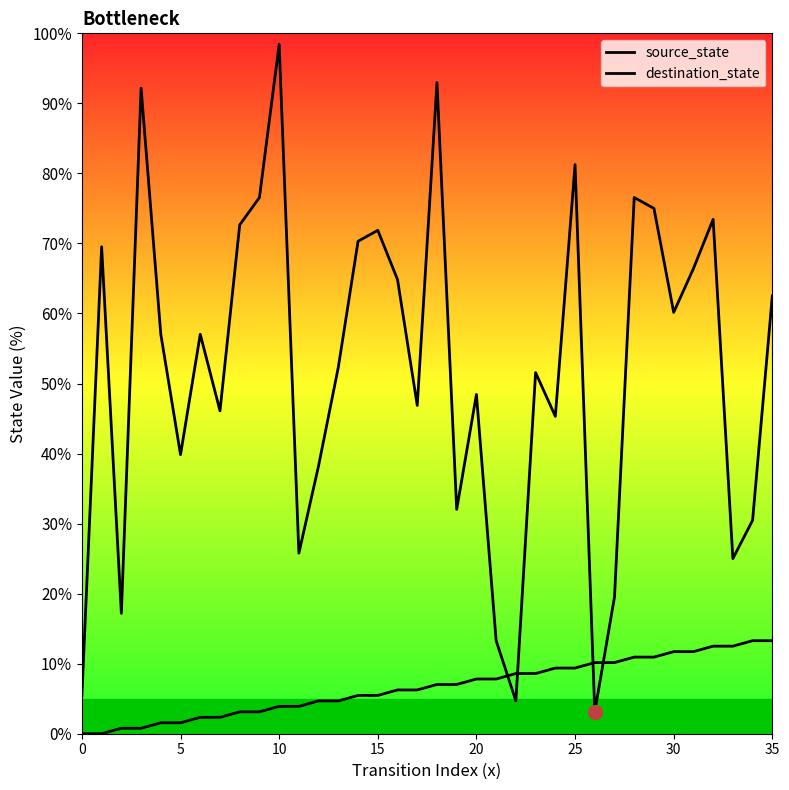

The destination_state series shows 66.4 at 31. True or false?

True